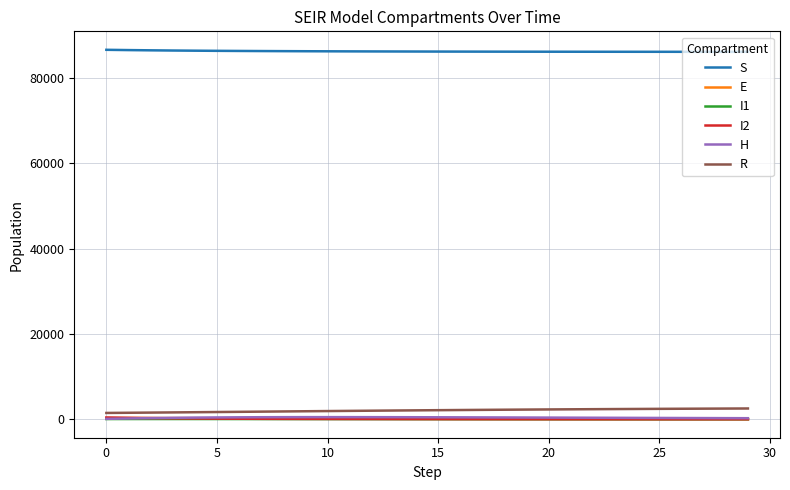

True or false: H and S intersect in this chart.

False